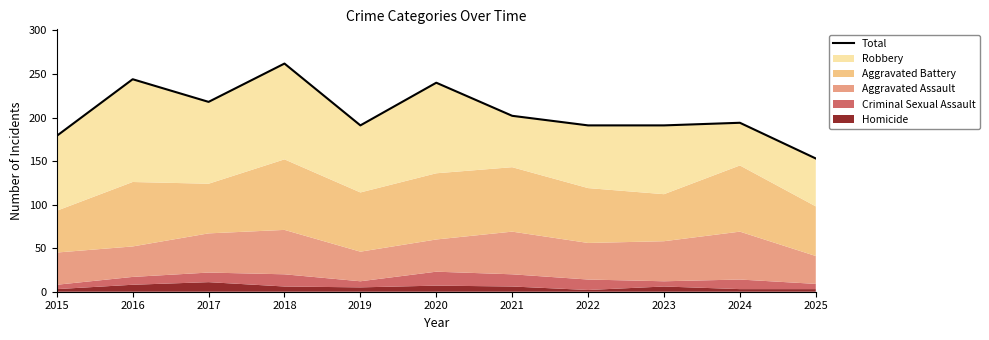

List the labels in order of value, largest first.

2018, 2016, 2020, 2017, 2021, 2024, 2019, 2022, 2023, 2015, 2025